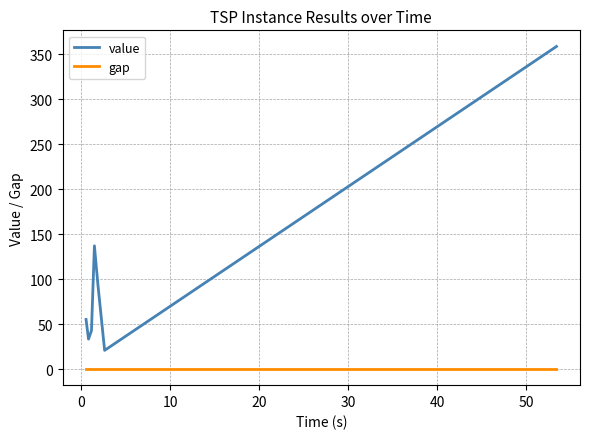

Which series has the largest range (max minus min)?

value